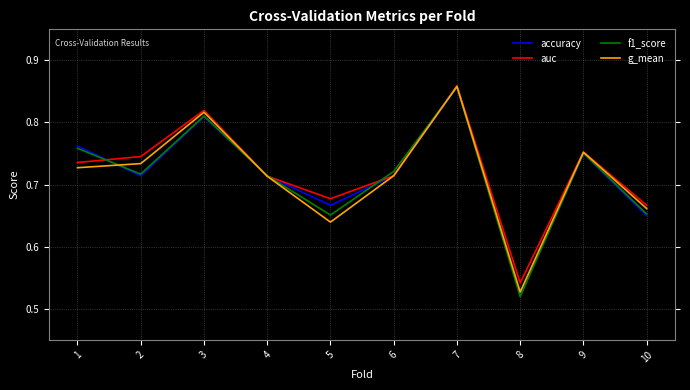

What is the difference between the maximum and minimum values in the g_mean series?

0.3